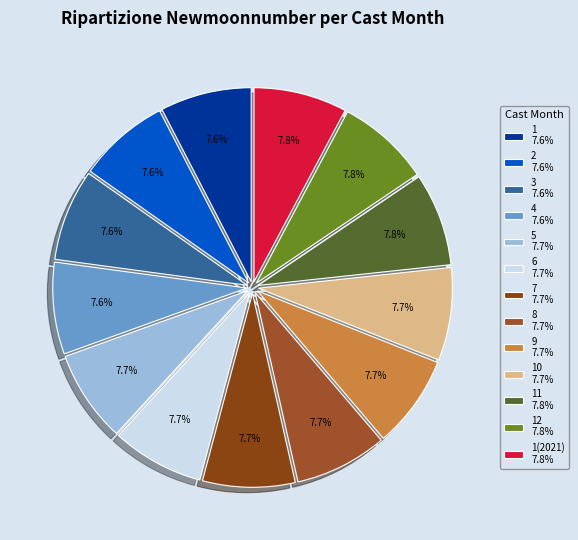

How many slices are in this pie chart?

13